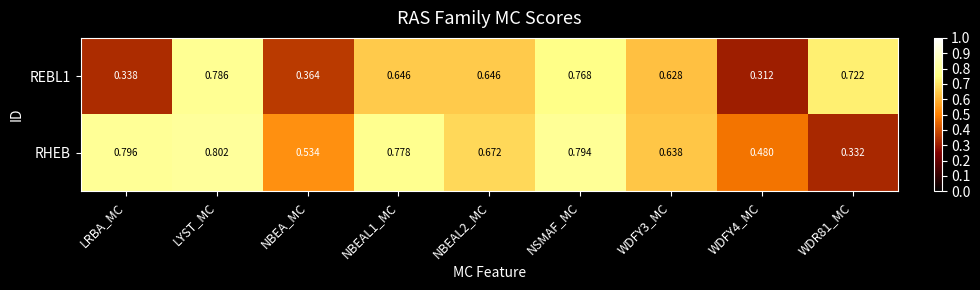

Which category has the highest value in the REBL1 series?

LYST_MC